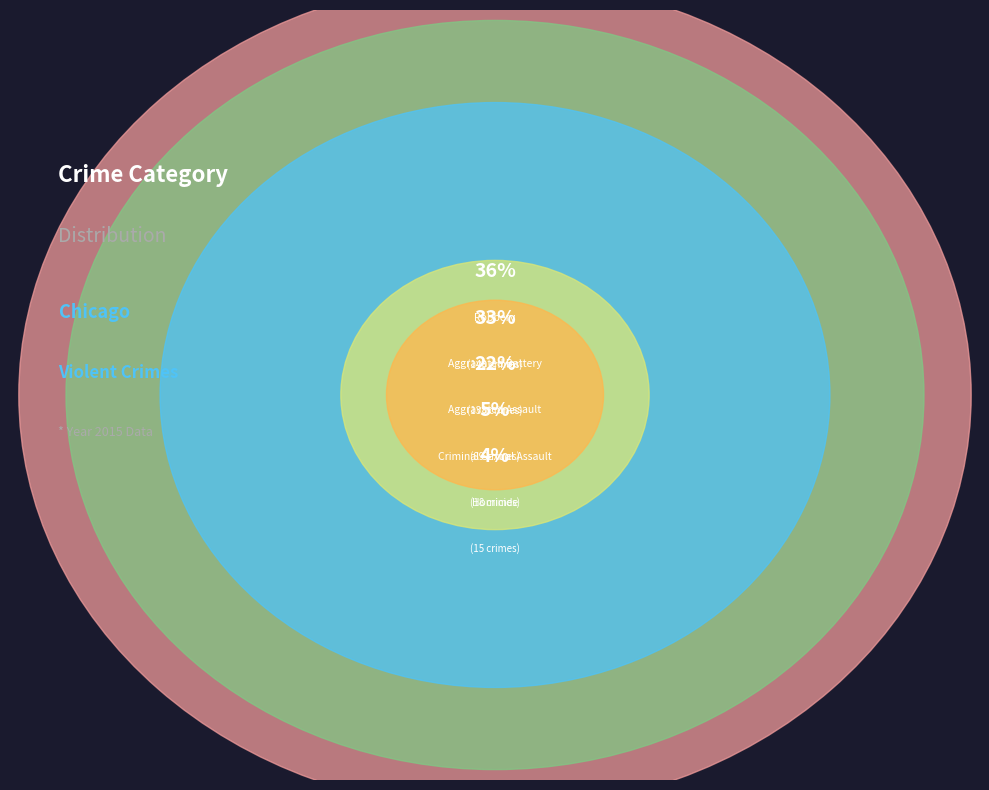

Which slice is the largest?

Robbery